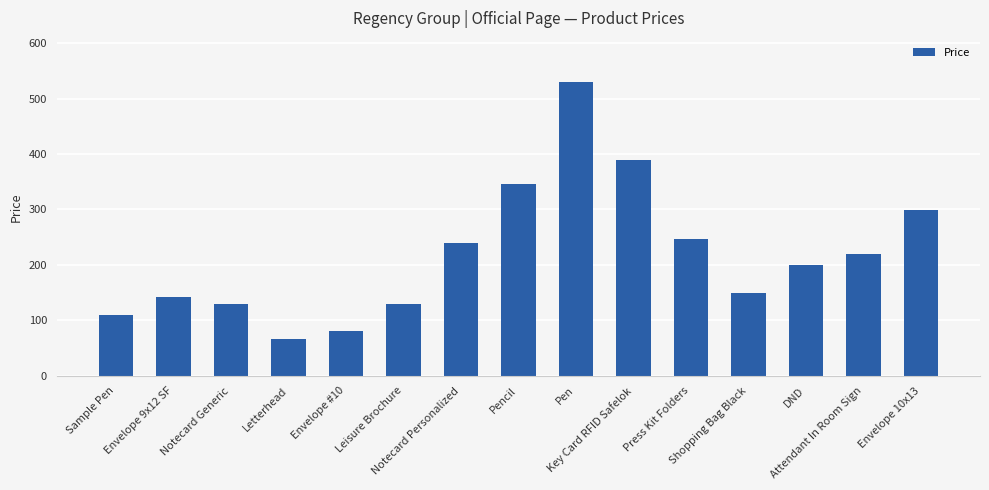

At which category does the chart reach its peak across all series?

Pen